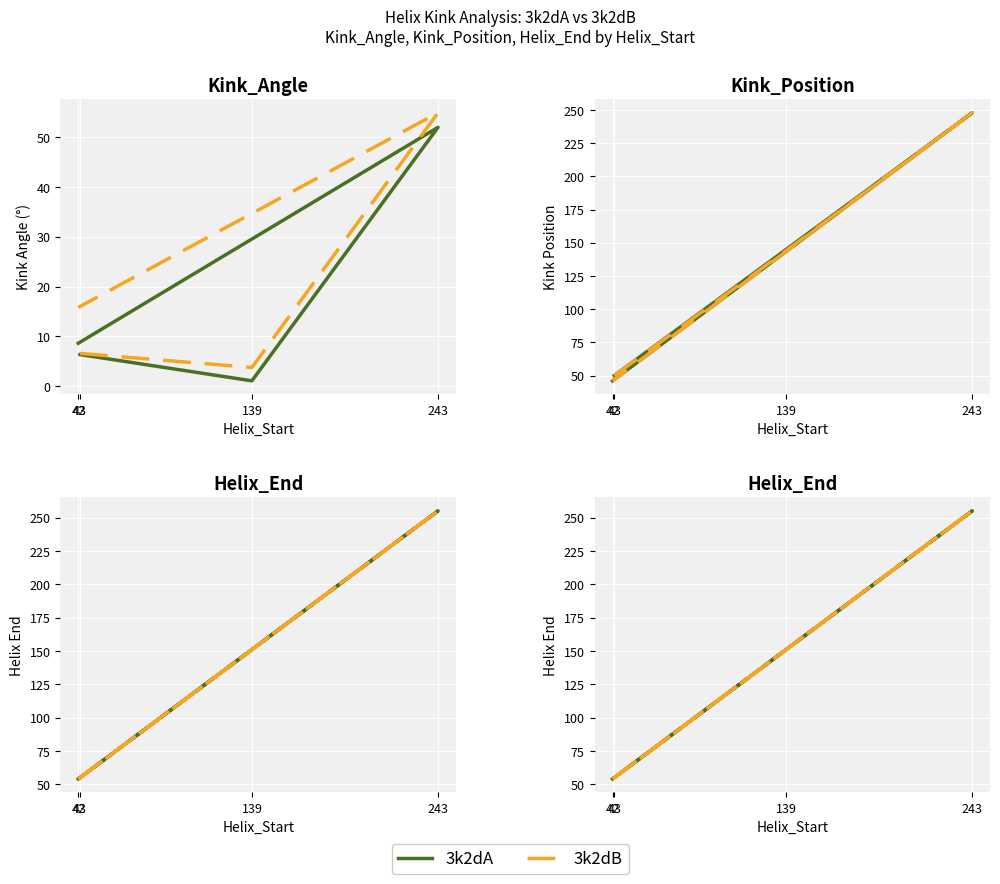

True or false: 3k2dA has a value of 63 at 139.

False